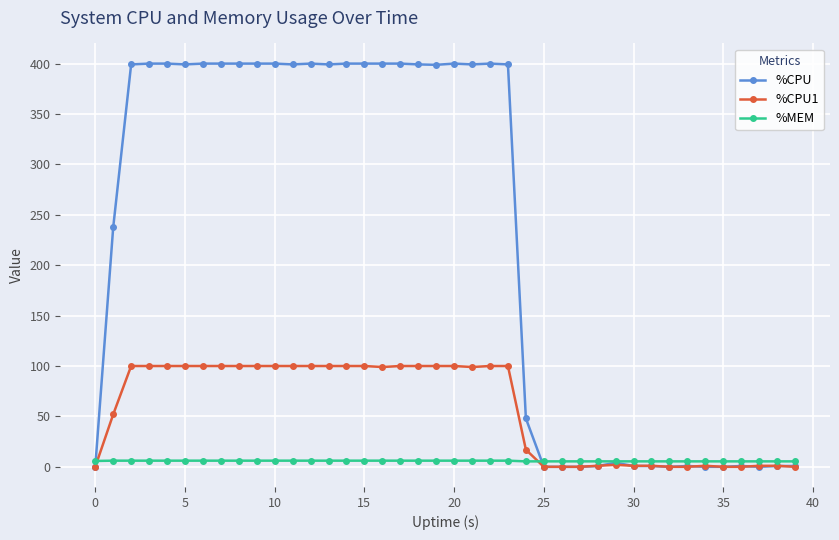

Rank the series by their average value, from lowest to highest.

%MEM, %CPU1, %CPU